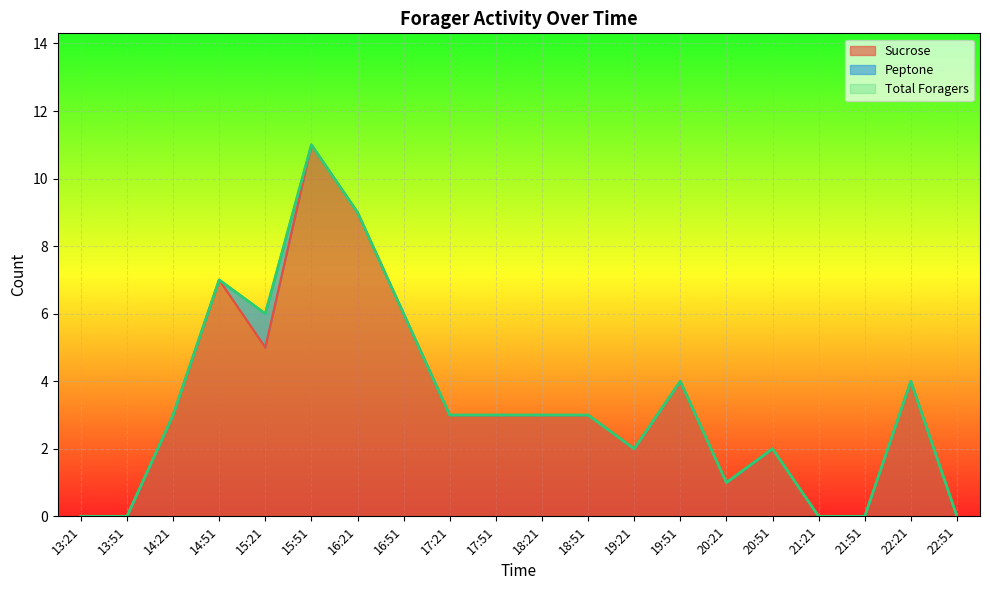

How many interior local valleys does the Total Foragers series have?

3